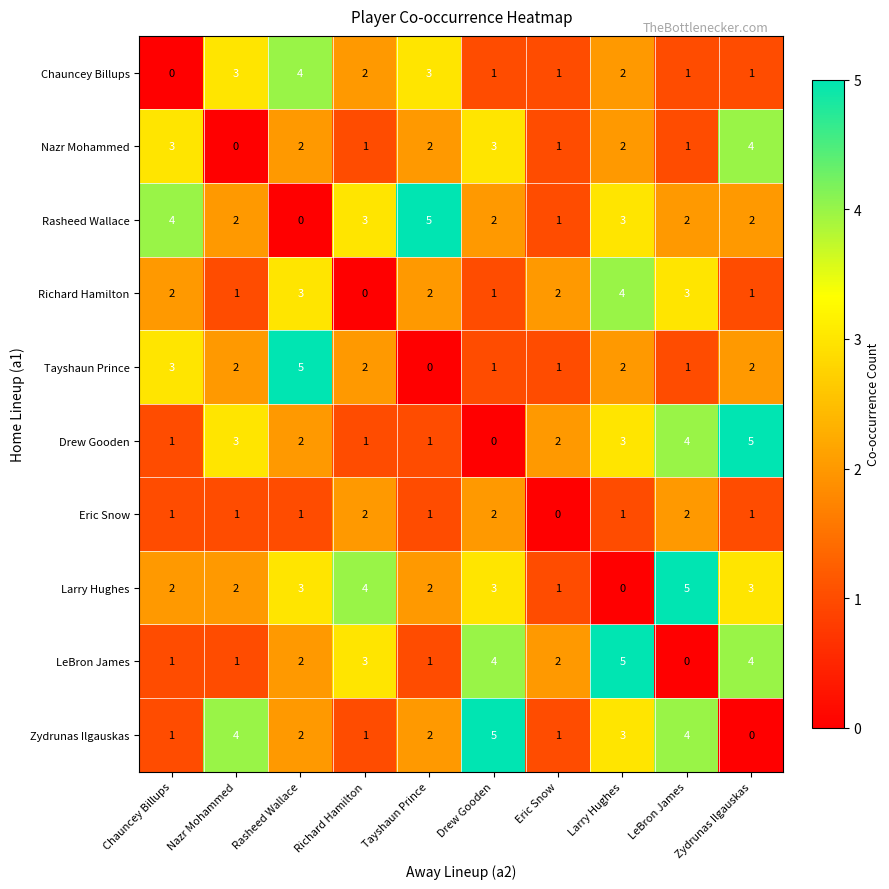

What is the difference between the second highest and second lowest values in the LeBron James series?

3